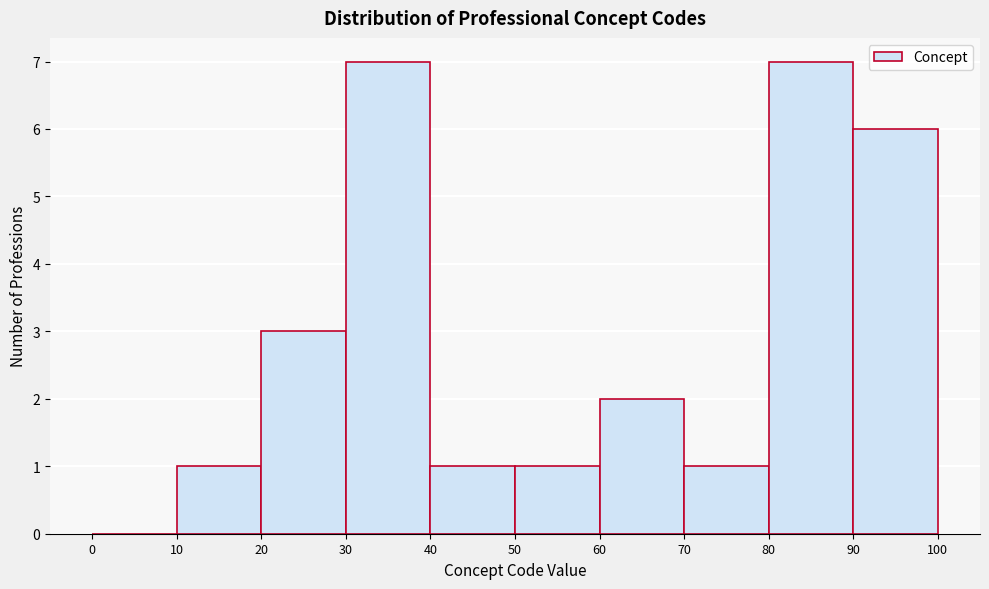

Reading left to right, list every bar in this chart as the range it spans on the x-axis followed by its height. The values are not printed on the chart, so give them approximately, as read against the axis.

0 to 10: 0
10 to 20: 1
20 to 30: 3
30 to 40: 7
40 to 50: 1
50 to 60: 1
60 to 70: 2
70 to 80: 1
80 to 90: 7
90 to 100: 6